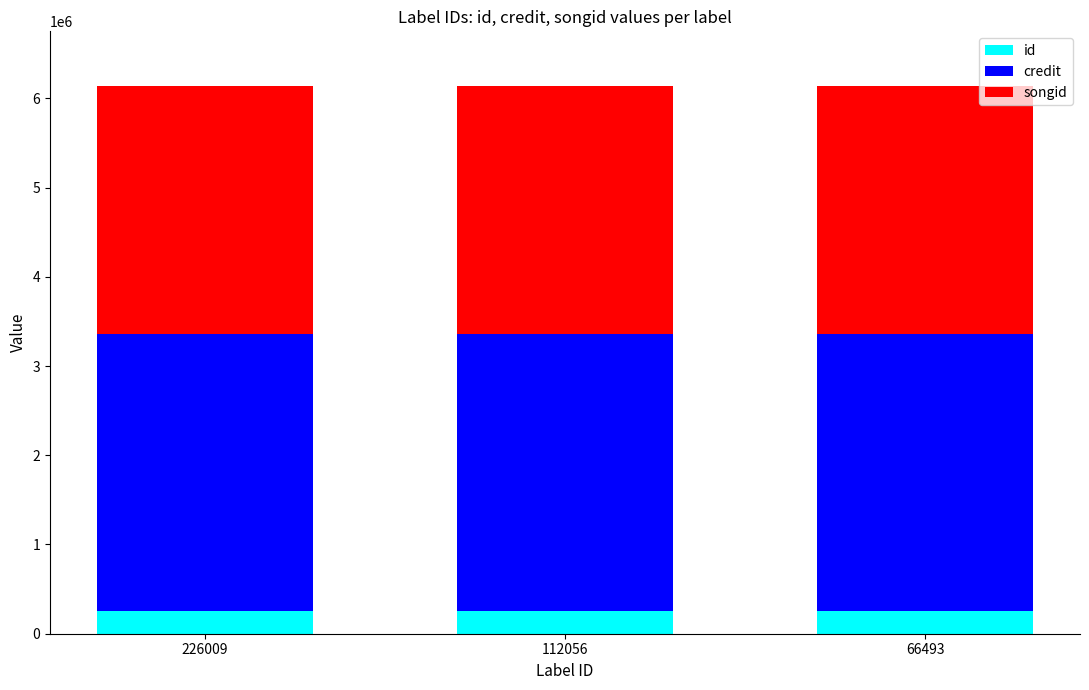

What is the total value across all series at 112056?

6137609